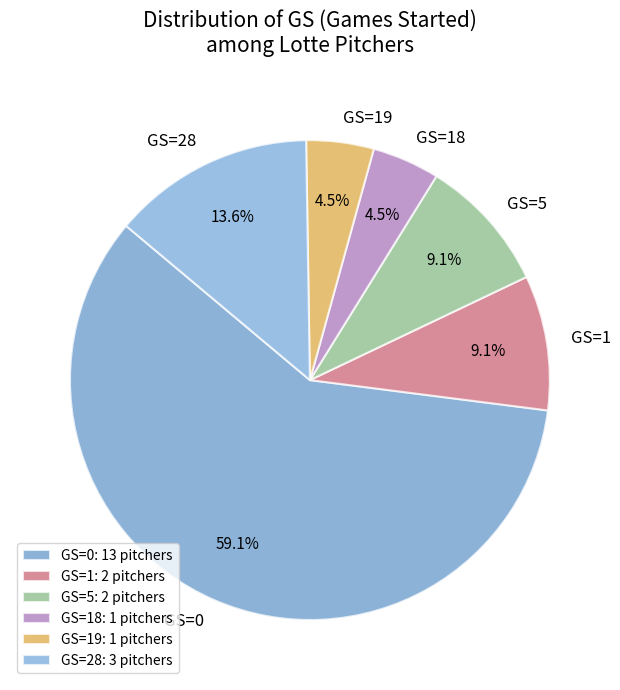

How much of the chart is everything except GS=5?

90.9%